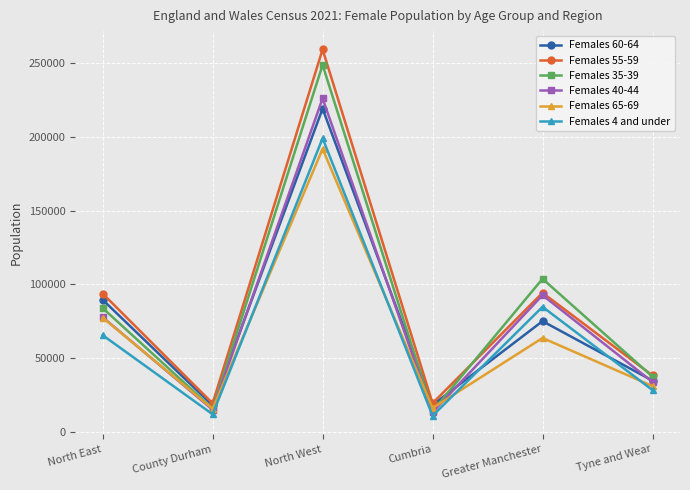

At which label does Females 4 and under reach its peak?

North West